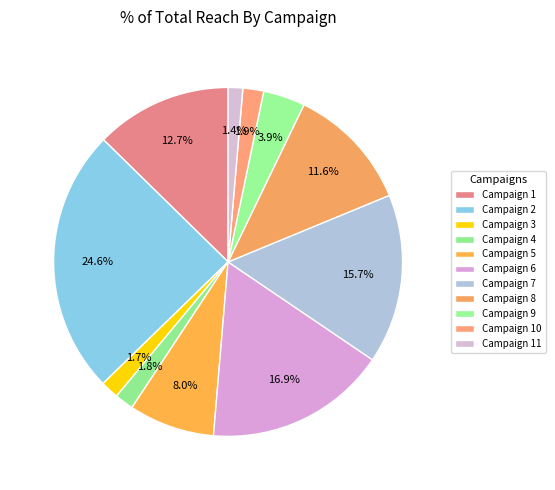

Count the number of slices in the pie.

11